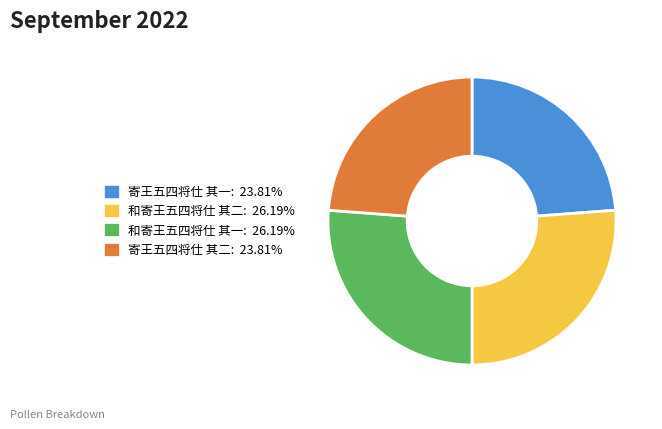

Combined, do 寄王五四将仕 其二 and 寄王五四将仕 其一 account for over 50%?

No